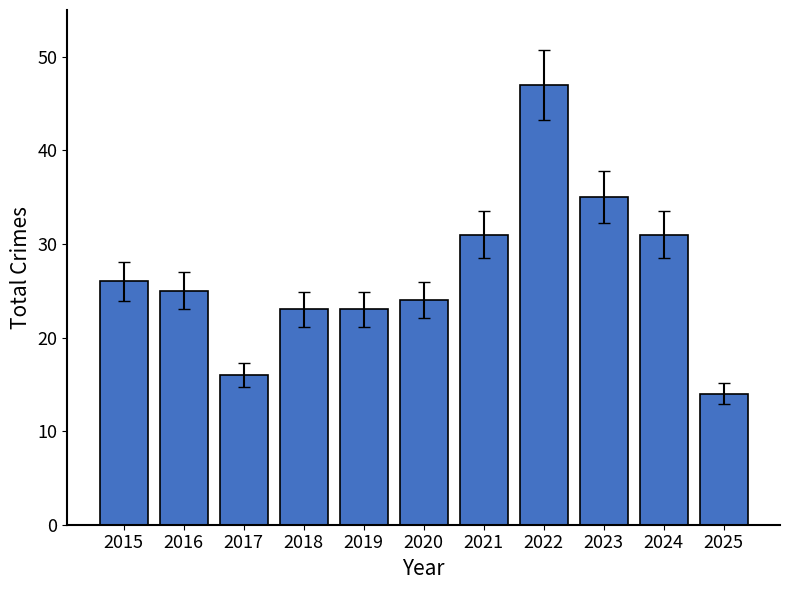

The chart shows a value of 47 at 2022. True or false?

True